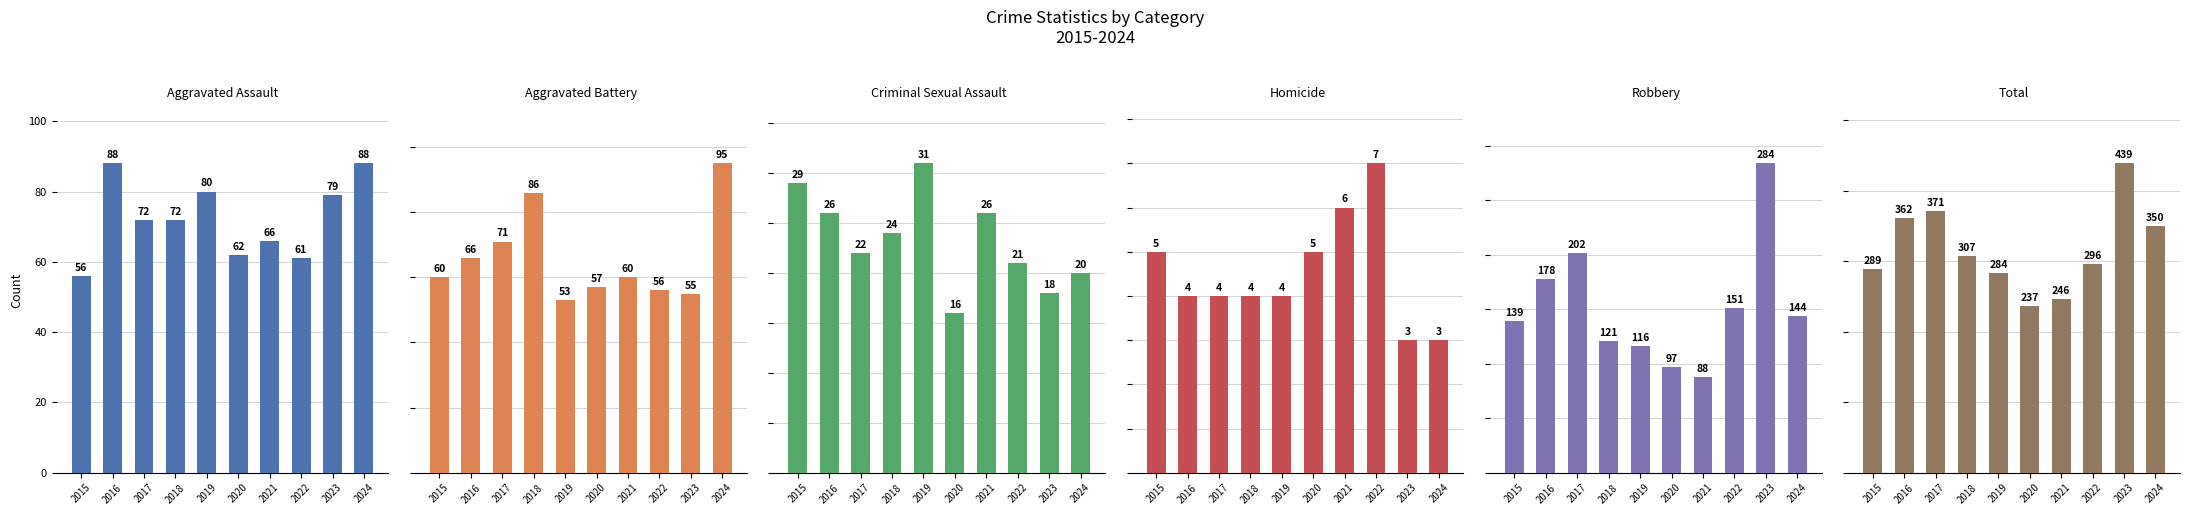

Read the Robbery value at 2019, to the nearest 5.

115